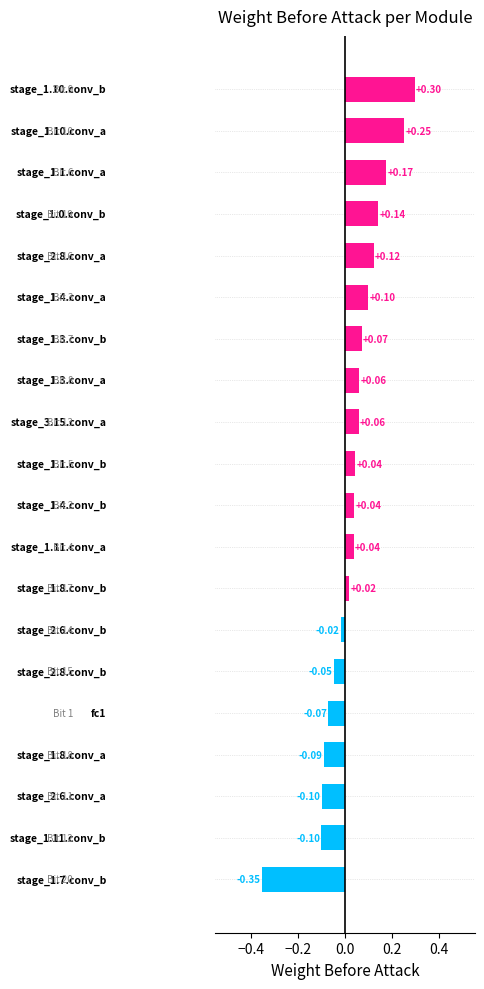

What is the greatest value displayed?

0.3